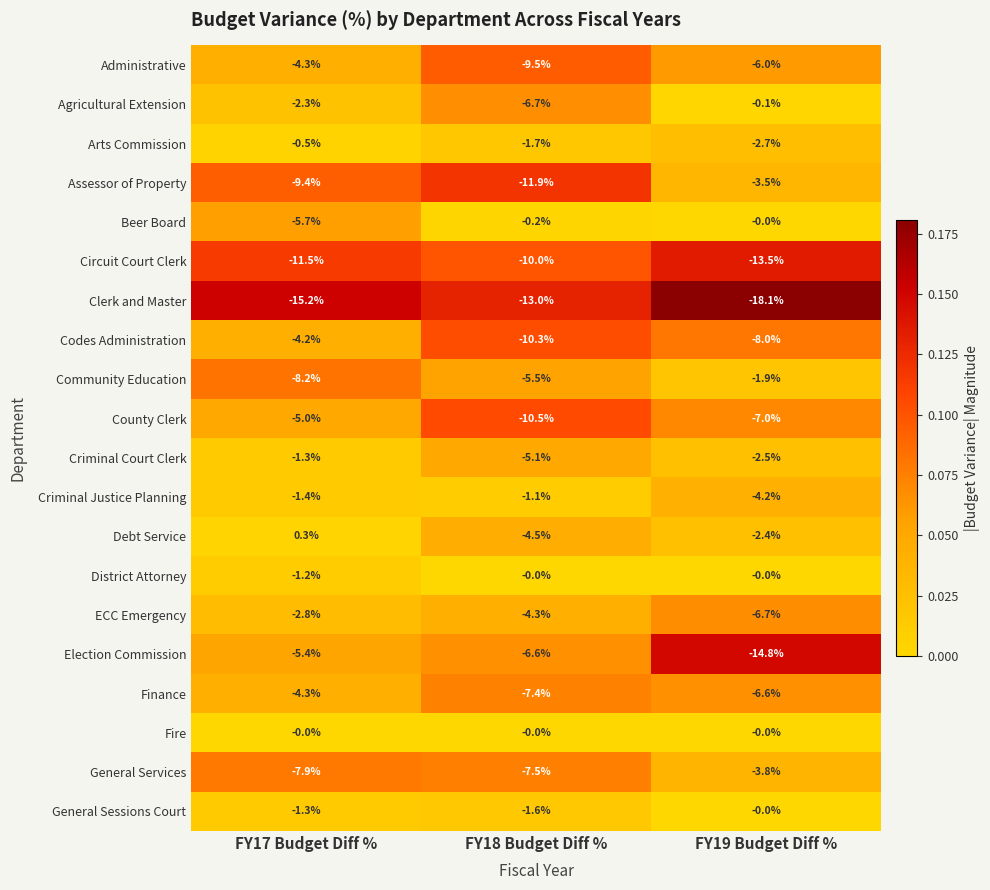

The General Sessions Court series shows -1.6 at FY18 Budget Diff %. True or false?

True